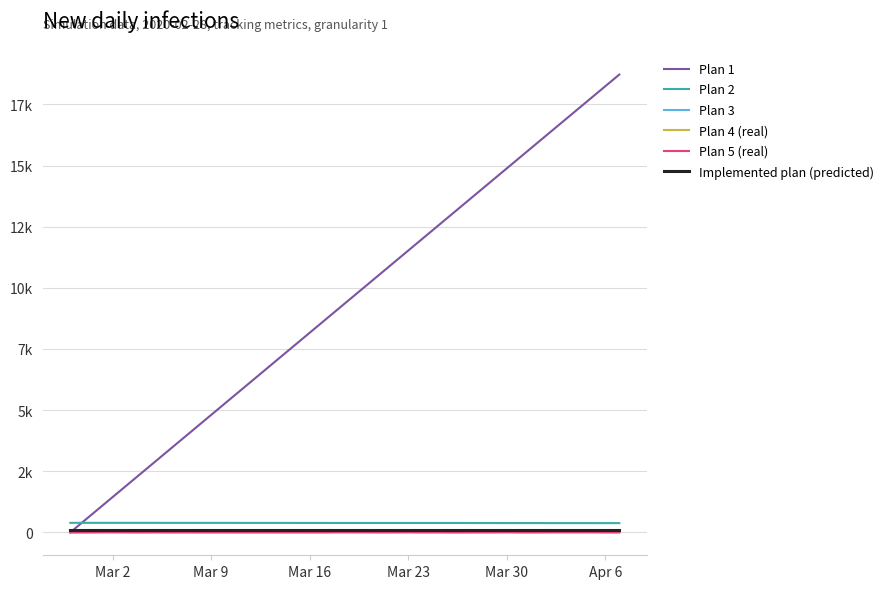

Is this an area chart (filled region under the line)?

No